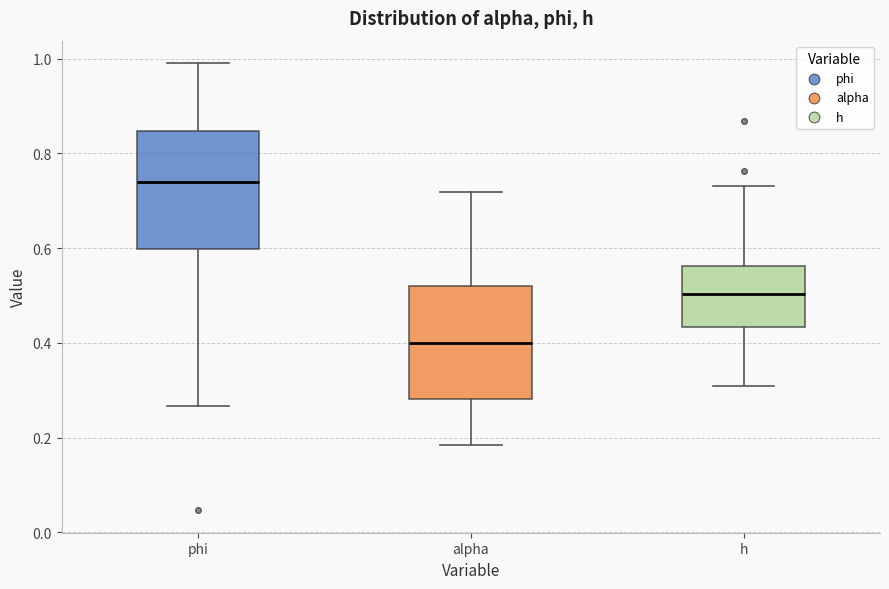

Where does the lower whisker of the box for h end on the y-axis? The values are not printed on the chart, so give them approximately, as read against the axis.

0.30